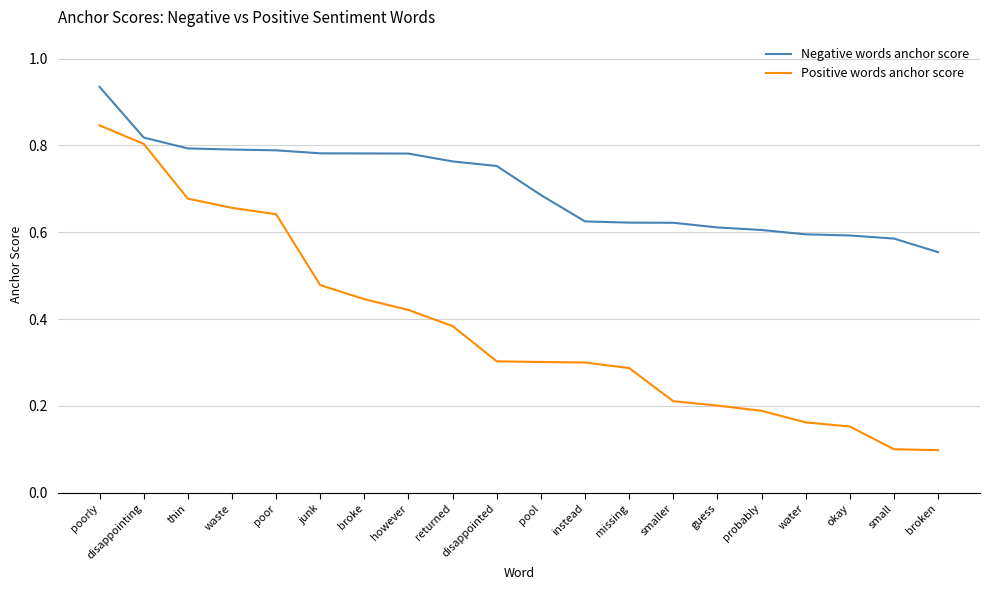

Which series changed the most between poorly and poor?

Positive words anchor score